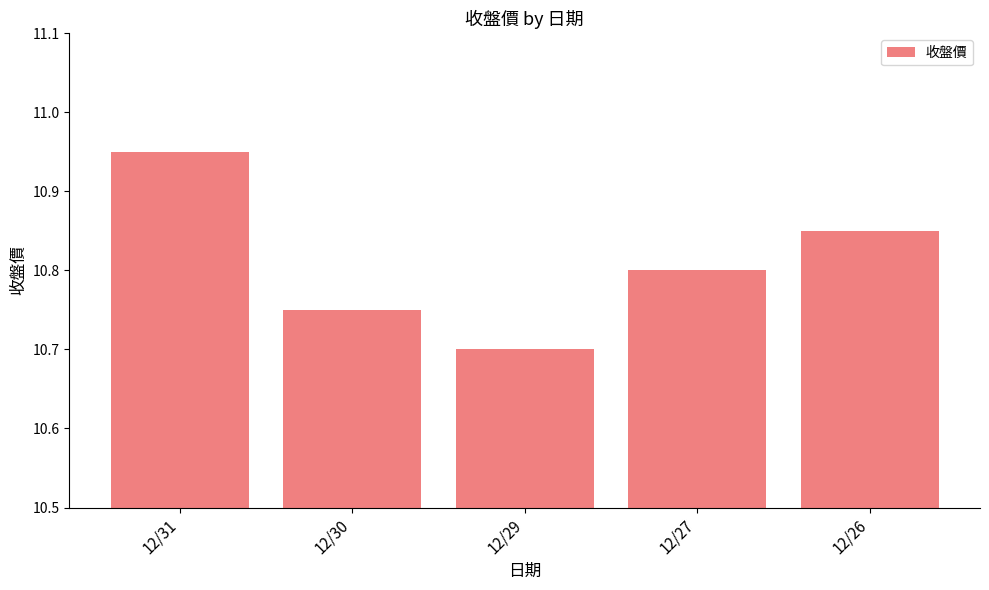

The chart shows a value of 14.6 at 12/29. True or false?

False